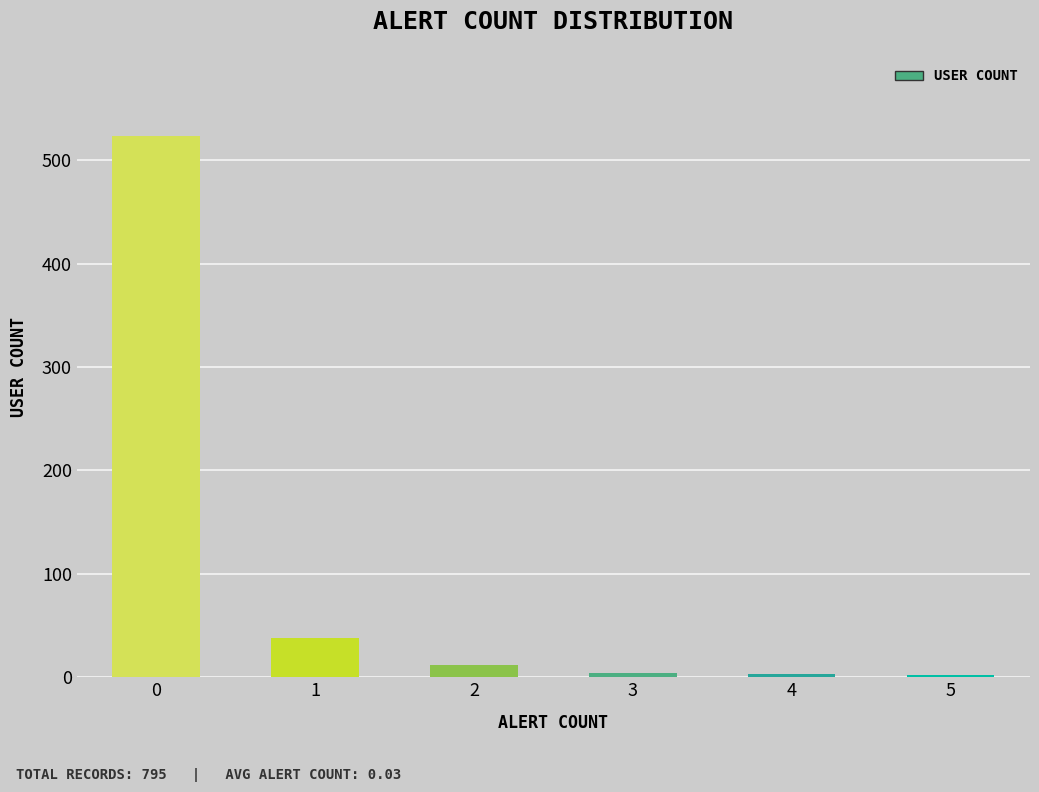

What is the change in value from 1 to 2?

-26